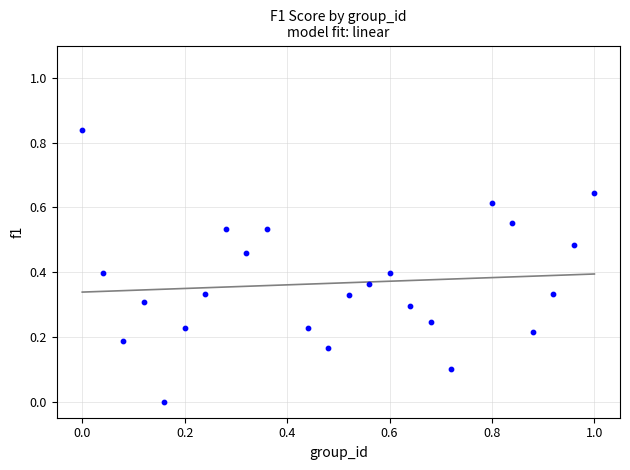

What is the range of X values (max minus min)?

1.0